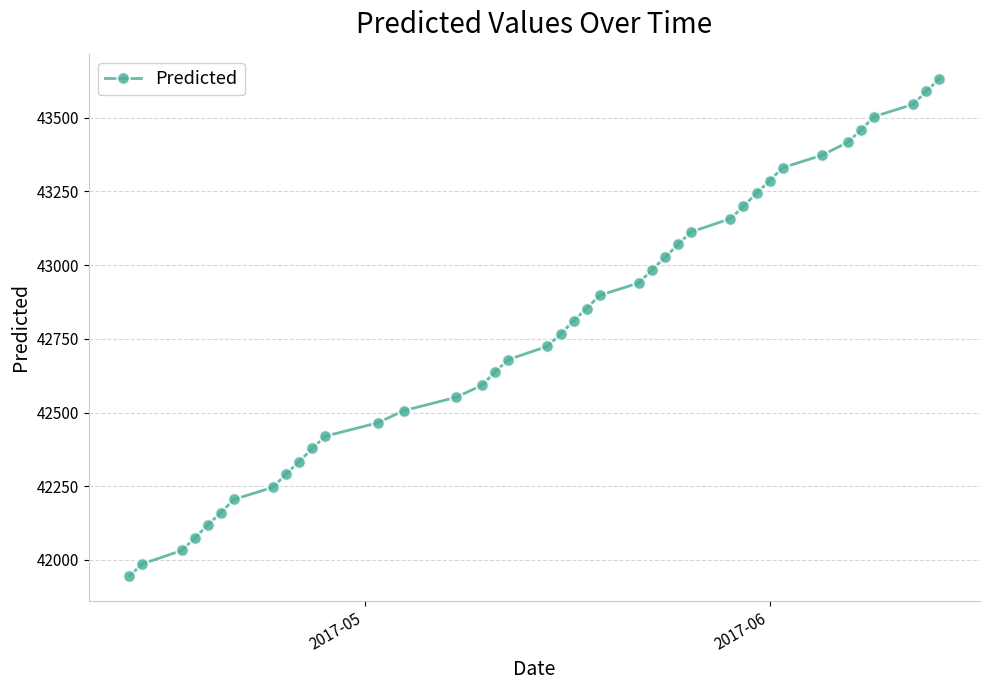

What is the value of the 21st point from the left?

42811.2